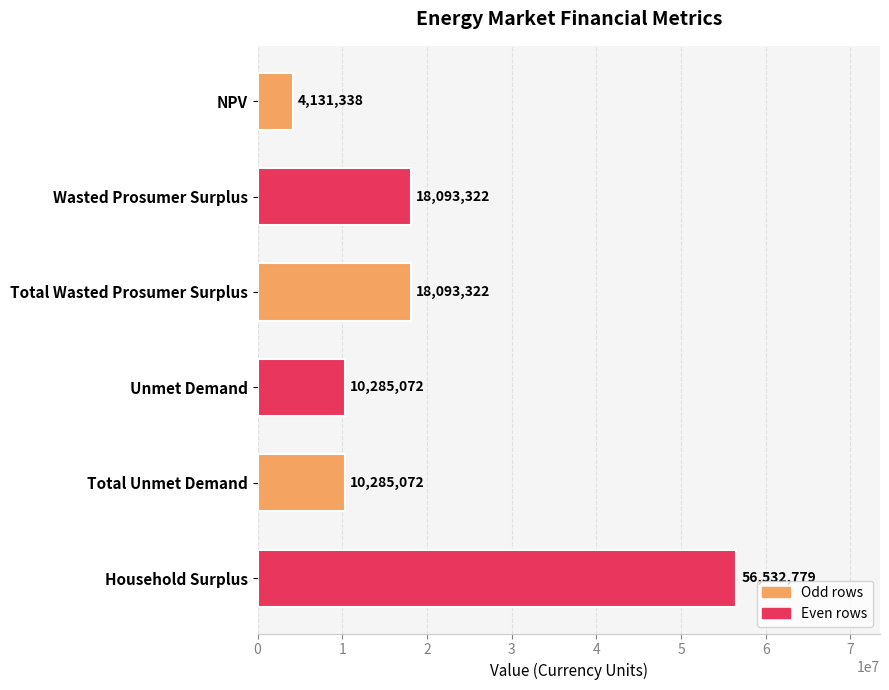

Which has a higher value, NPV or Unmet Demand?

Unmet Demand